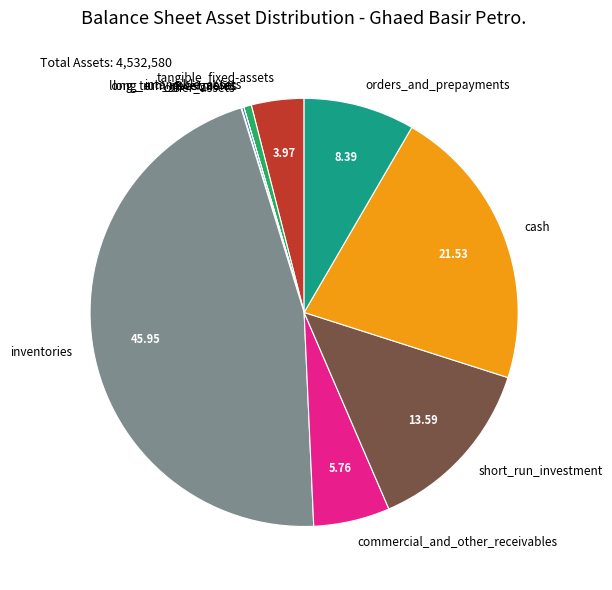

The intangible_assets slice represents 11% of the pie. True or false?

False